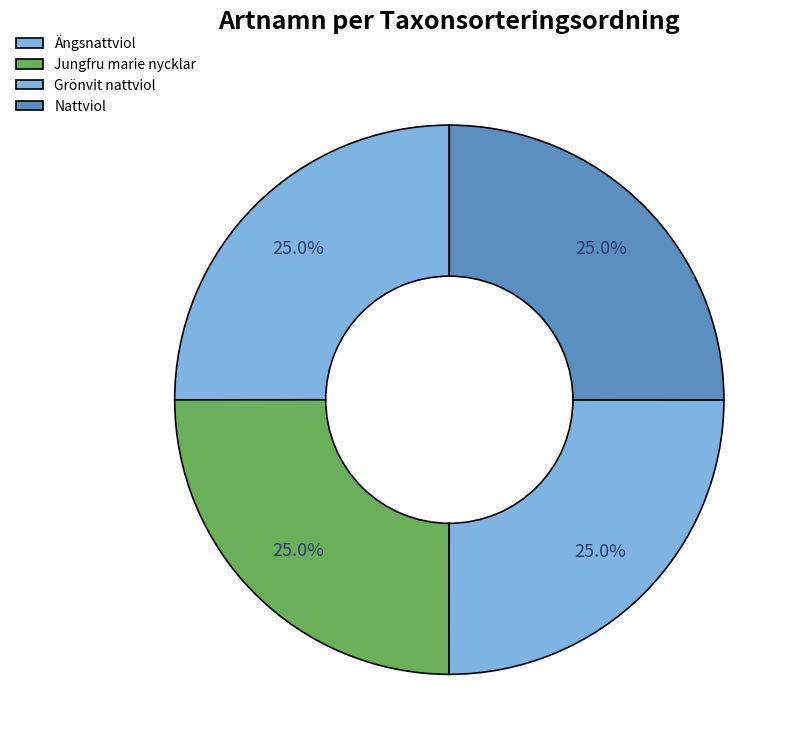

Is Nattviol the majority of the pie?

No